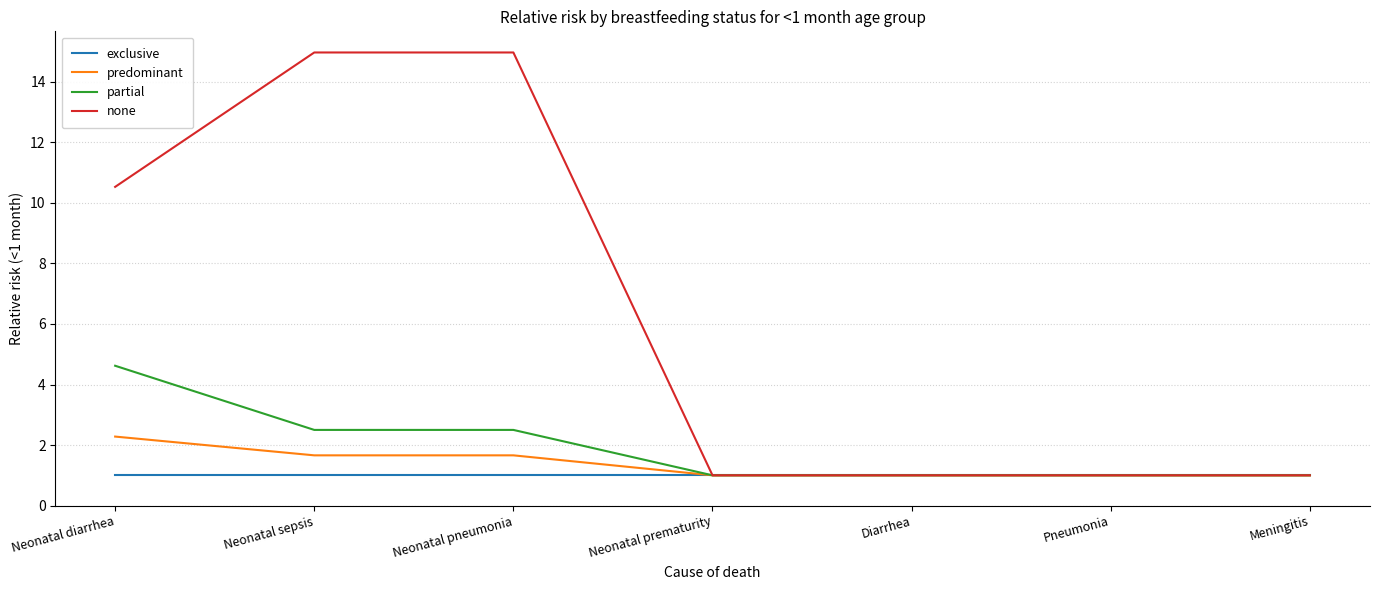

What is the lowest value of the exclusive series?

1.0